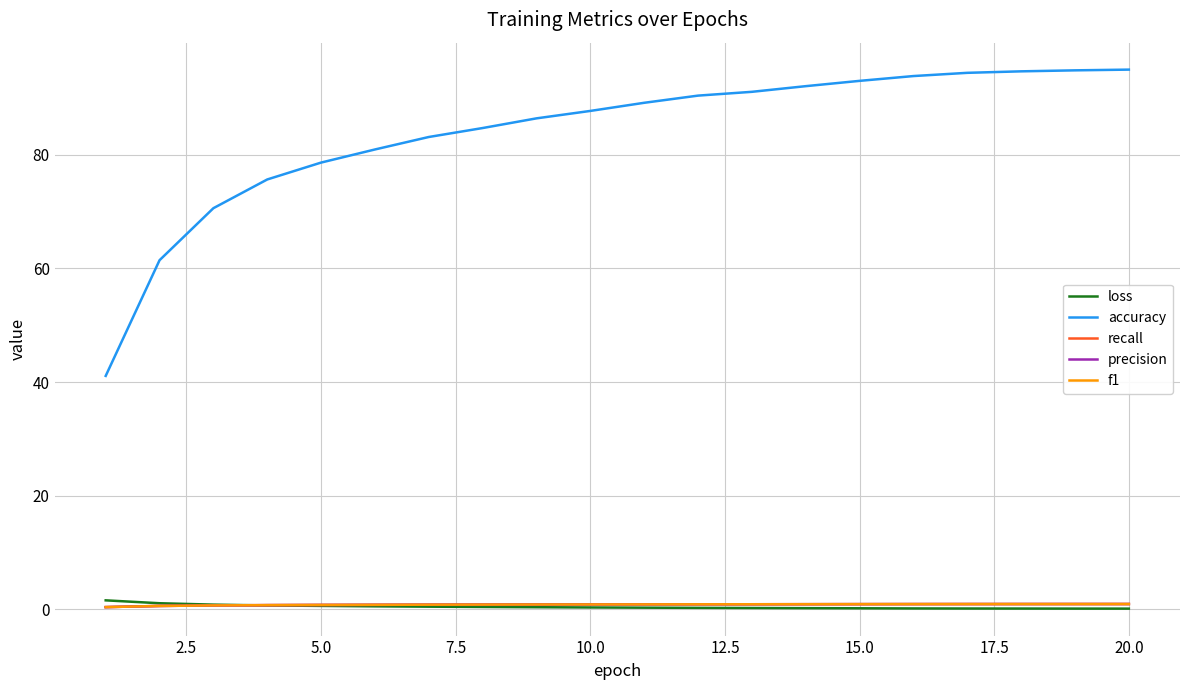

True or false: precision and accuracy intersect in this chart.

False